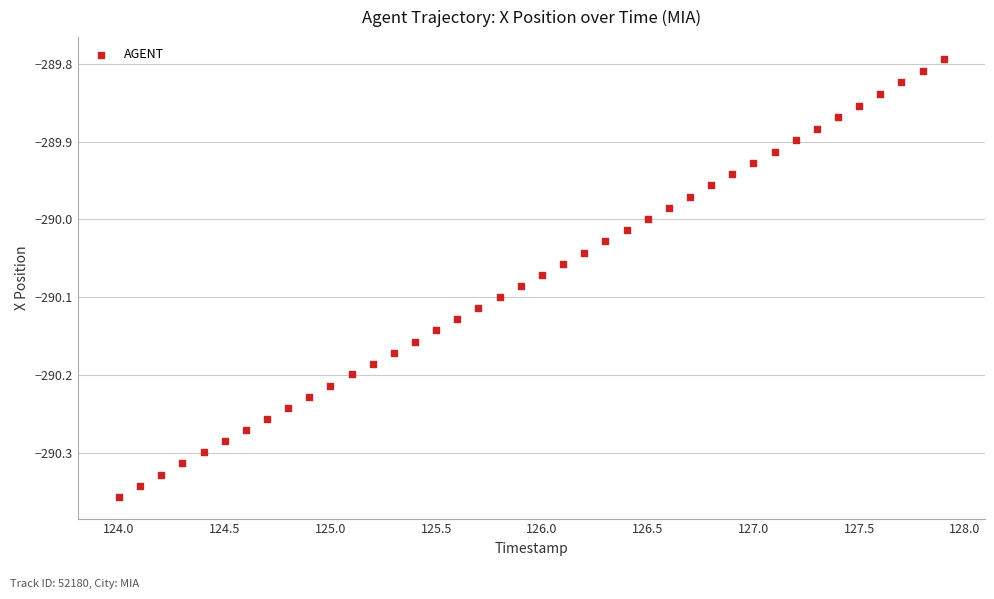

What is the range of Y values (max minus min)?

0.6